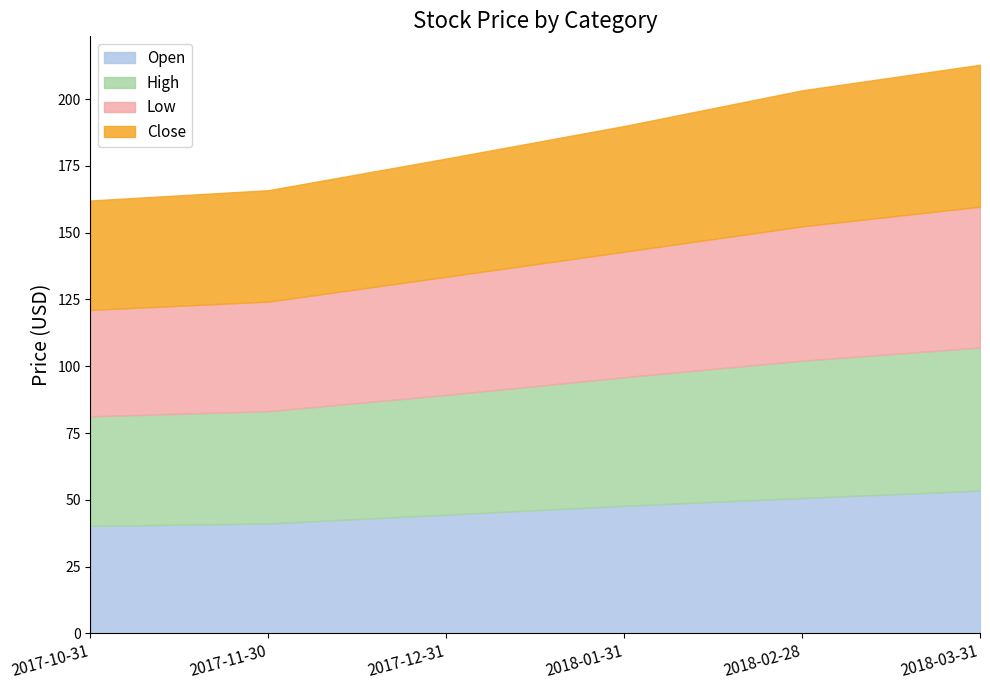

The Open series shows 40.2 at 2017-10-31. True or false?

True